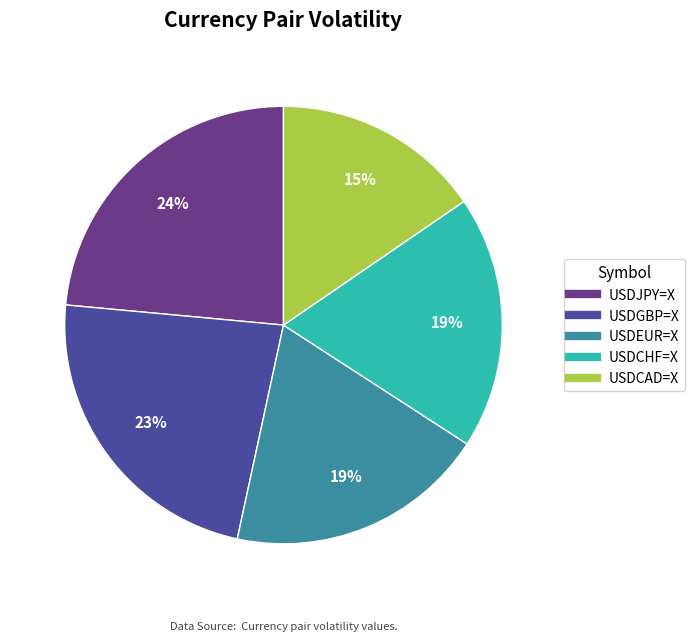

What is the smallest slice in the pie chart?

USDCAD=X